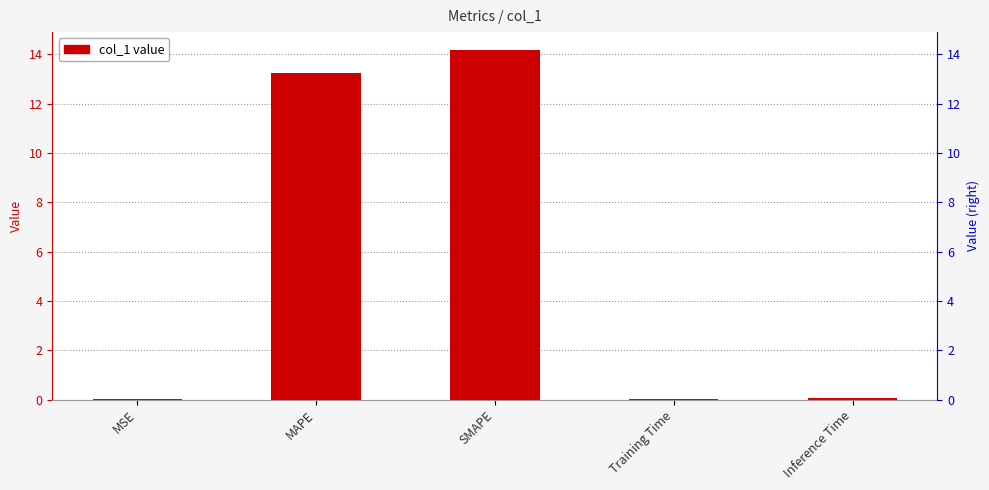

Does the chart contain any negative values?

No